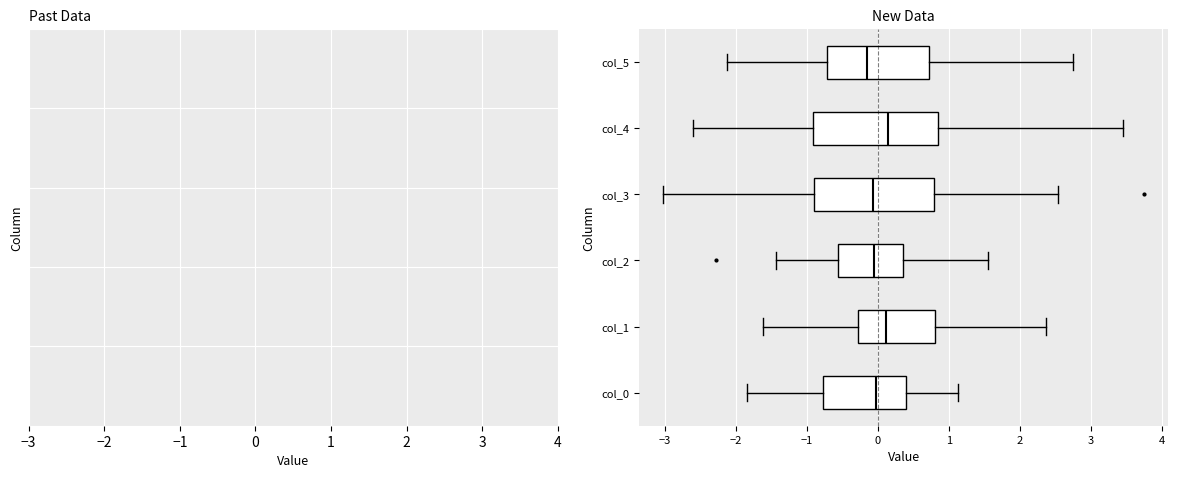

Reading bottom to top, read every box against the x-axis: the position of its median line, the range the box covers, and the ends of its whiskers. The values are not printed on the chart, so give them approximately, as read against the axis.

col_0: median 0.0, box -0.8 to 0.4, whiskers -1.8 to 1.1
col_1: median 0.1, box -0.3 to 0.8, whiskers -1.6 to 2.4
col_2: median -0.1, box -0.6 to 0.3, whiskers -1.4 to 1.6
col_3: median -0.1, box -0.9 to 0.8, whiskers -3.0 to 2.5
col_4: median 0.1, box -0.9 to 0.9, whiskers -2.6 to 3.5
col_5: median -0.2, box -0.7 to 0.7, whiskers -2.1 to 2.7